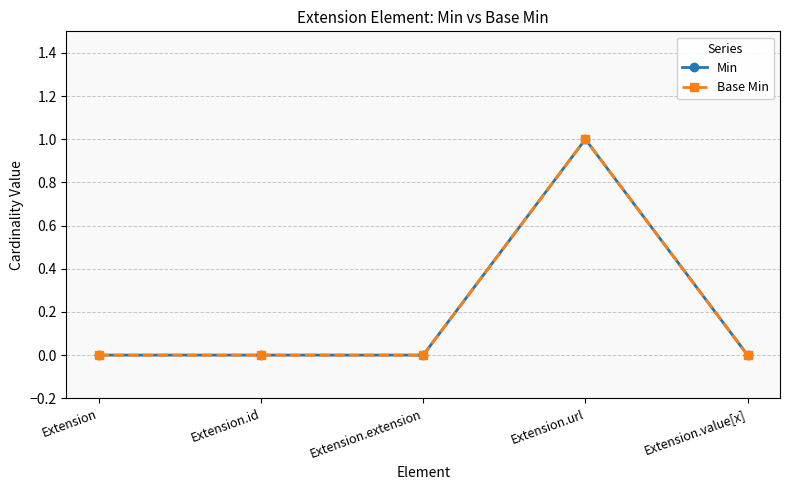

What is the greatest value displayed?

1